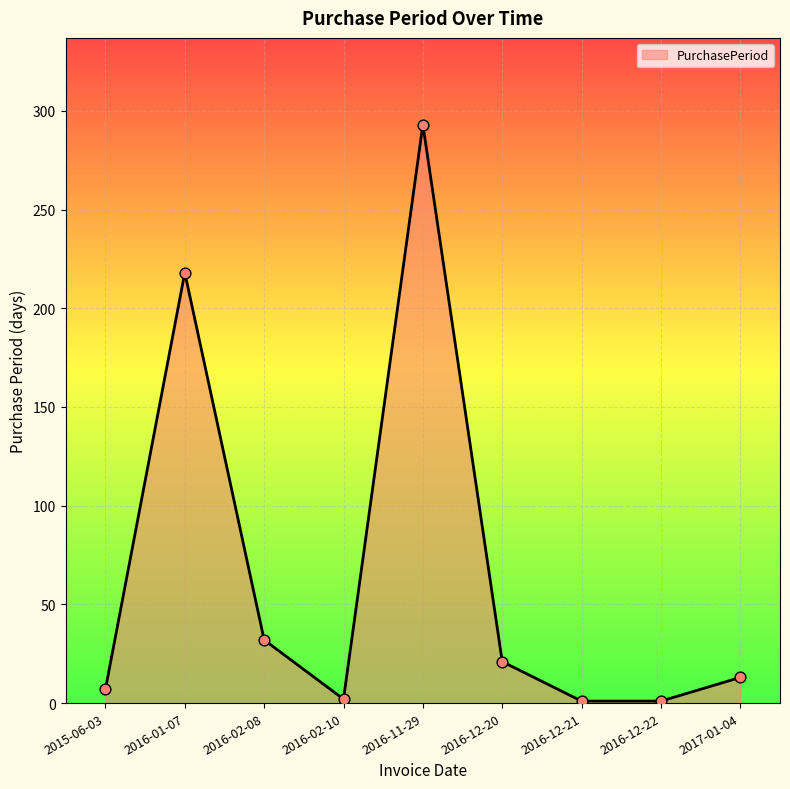

What is the ratio of the value at 2017-01-04 to the value at 2016-02-08?

0.4